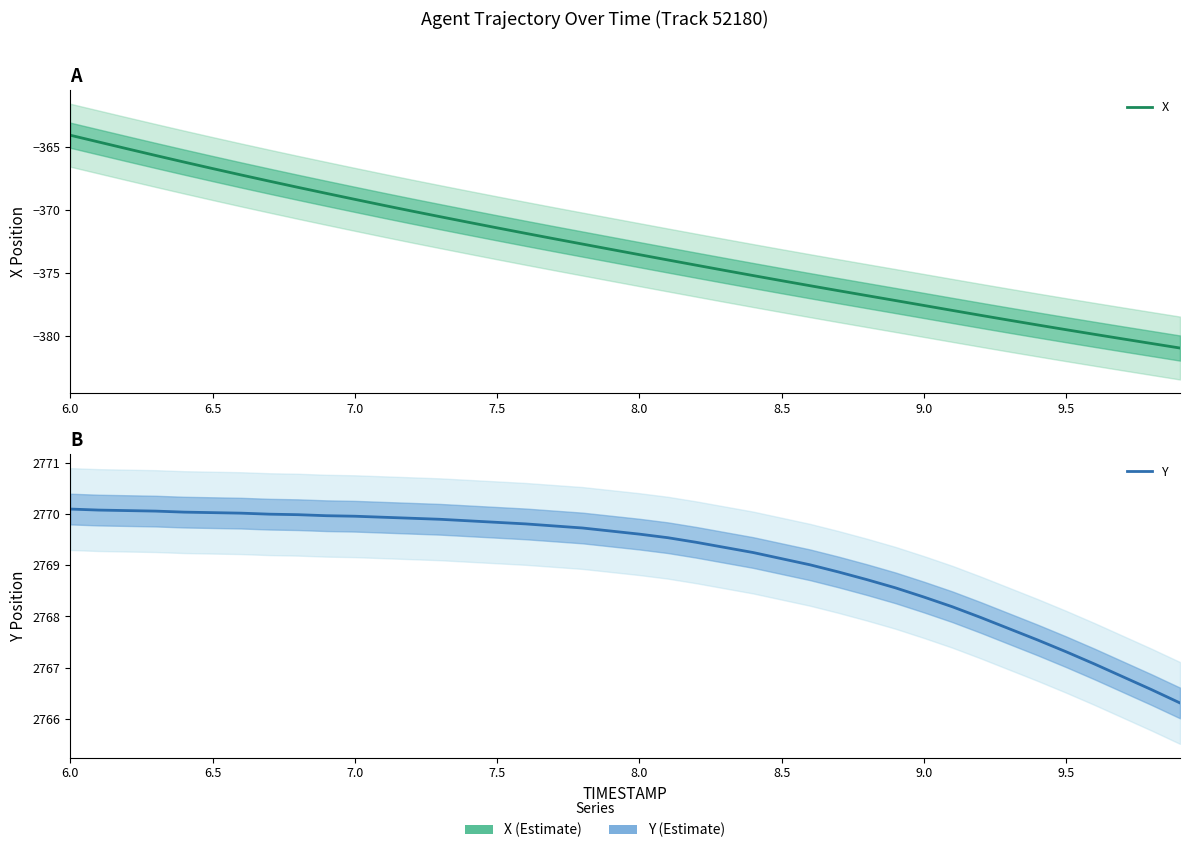

What is the difference between the second highest and minimum values in the Y series?

3.8